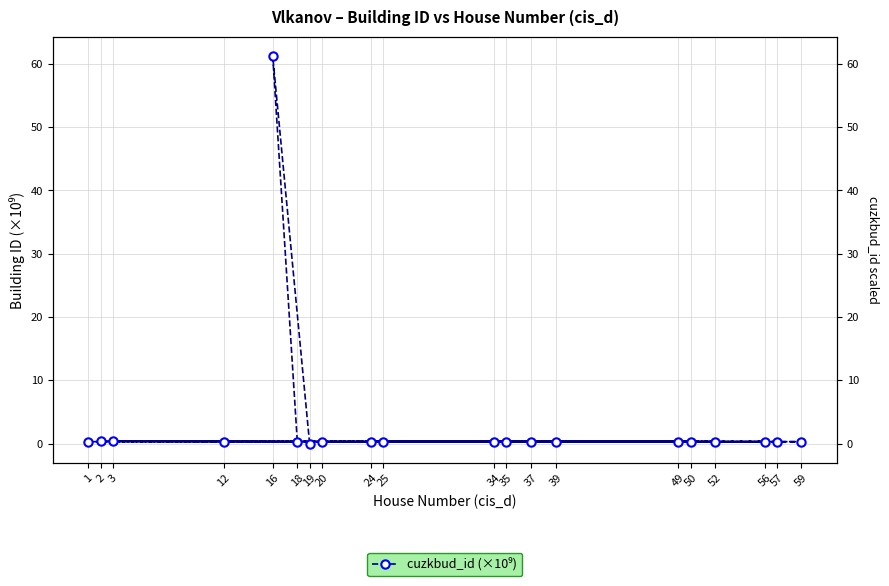

Which category has the highest value across all series?

16